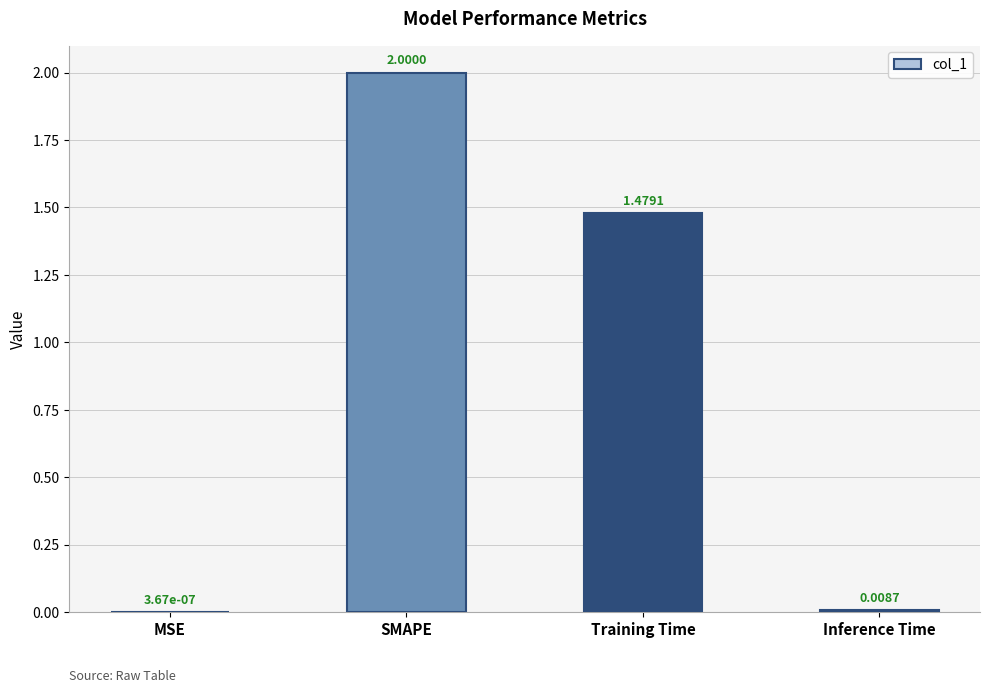

Are the bars horizontal?

No